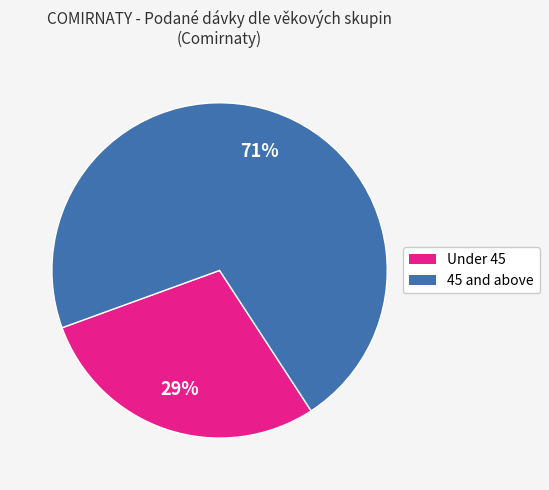

To the nearest percent, what is the average slice percentage?

50%